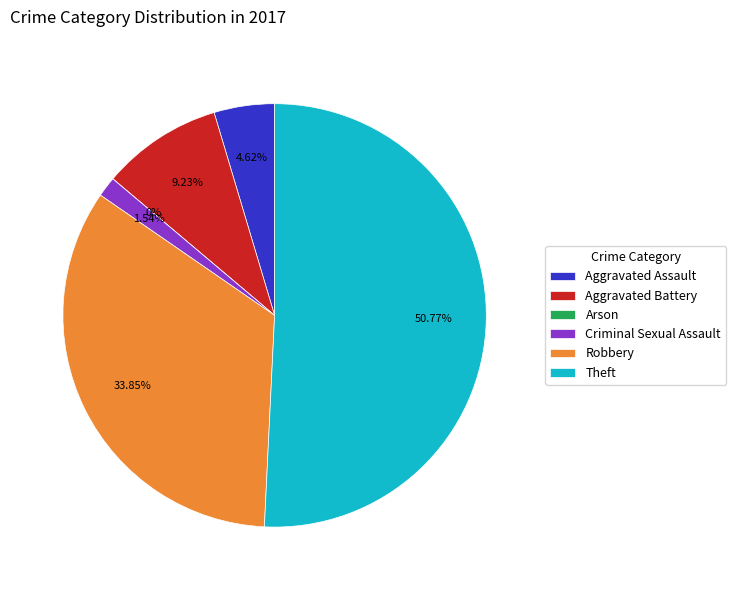

Count the number of slices in the pie.

6